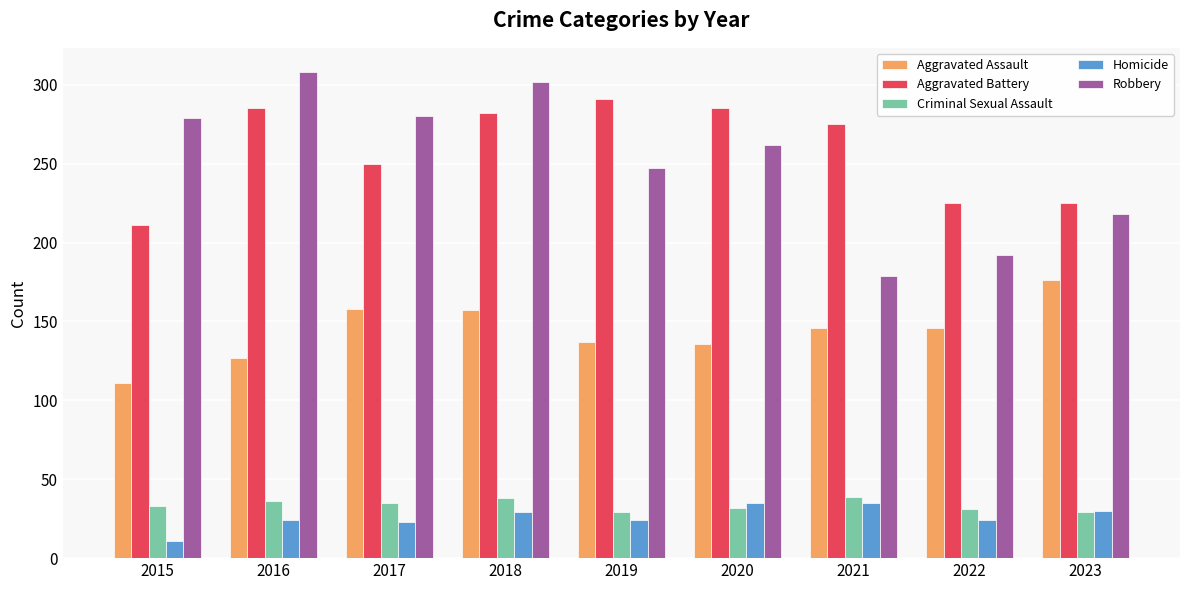

Is it true that Homicide equals 23 at 2017?

True